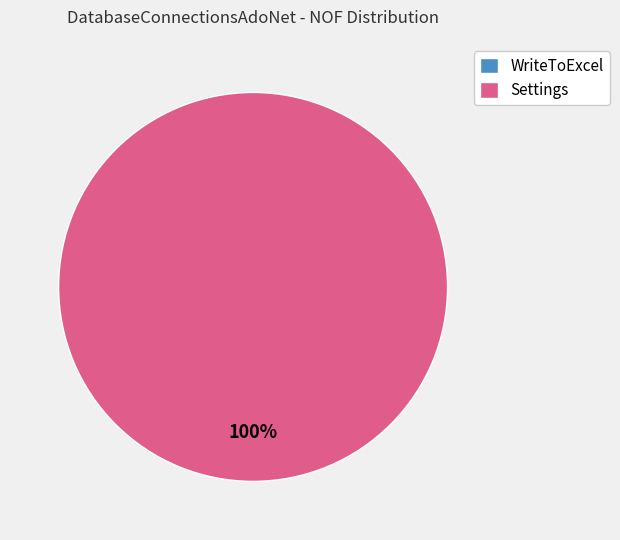

The WriteToExcel slice represents 7% of the pie. True or false?

False